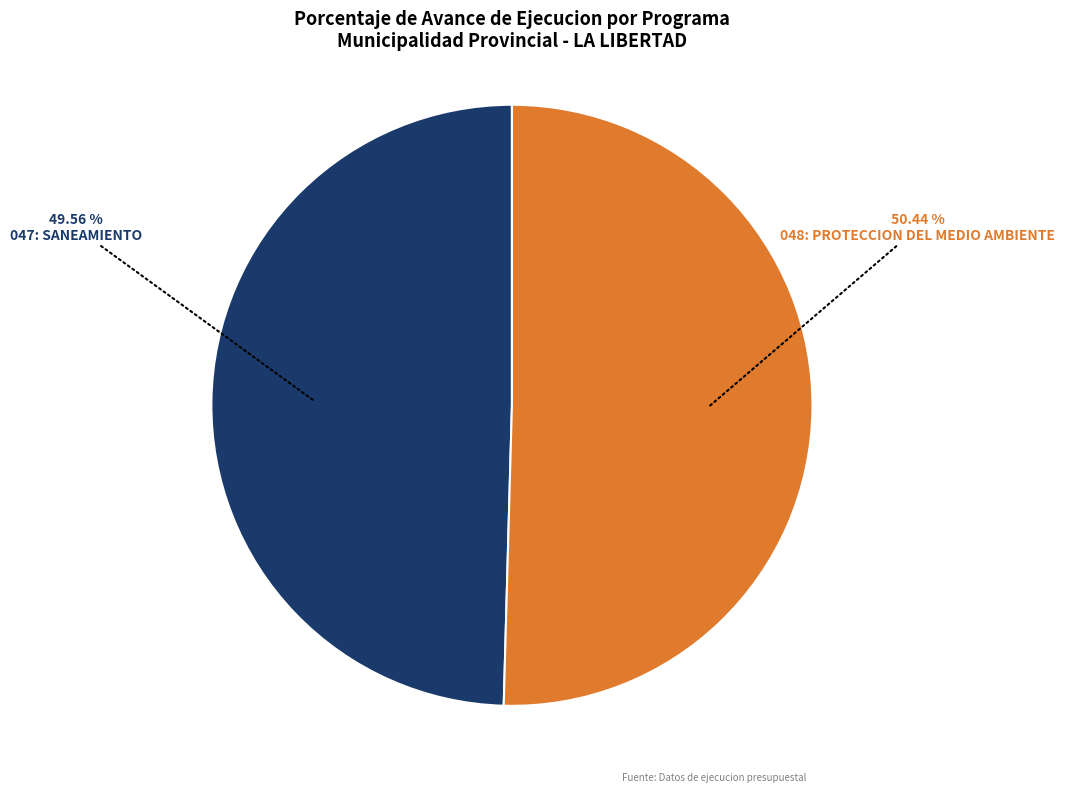

What is the ratio of the value at 047: SANEAMIENTO to the value at 048: PROTECCION DEL MEDIO AMBIENTE?

1.0